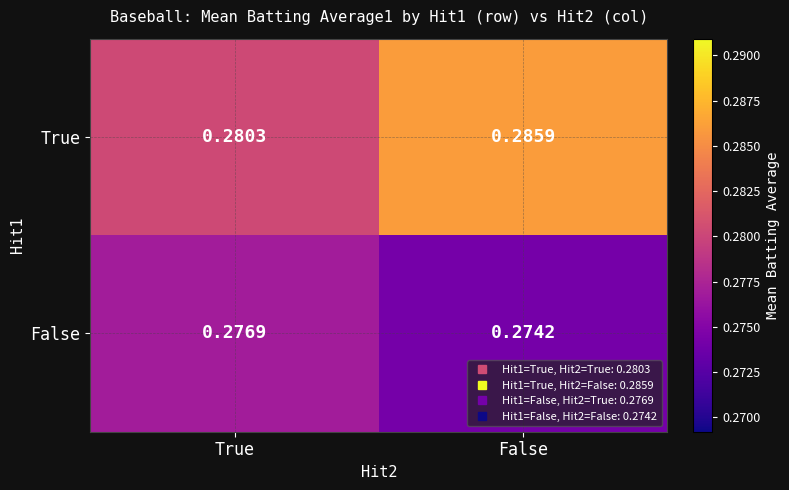

List the labels in order of True value, largest first.

False, True